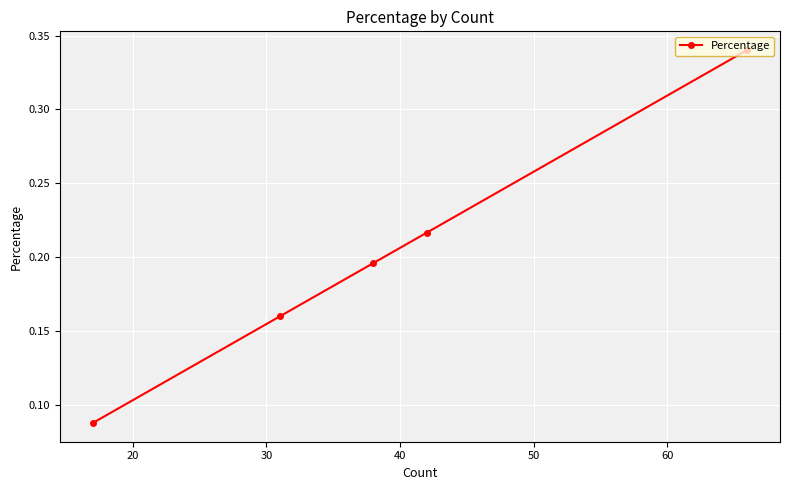

What is the sum of all values?

1.0